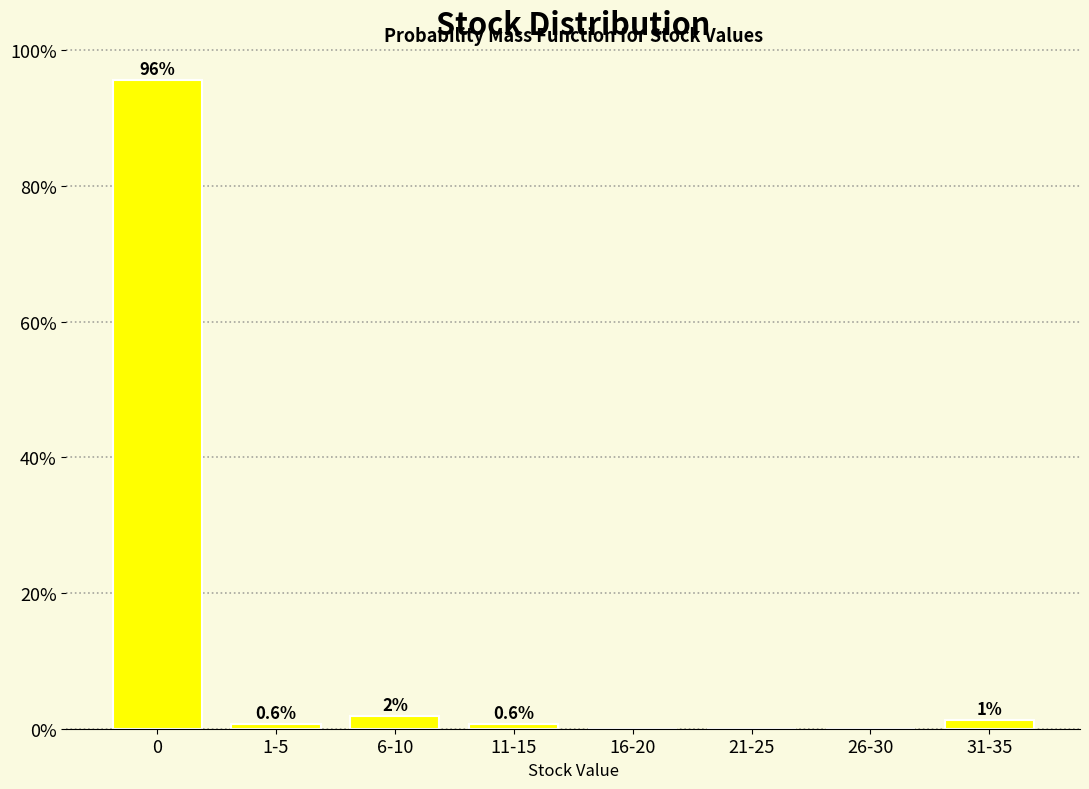

Between 11-15 and 21-25, which is larger?

11-15